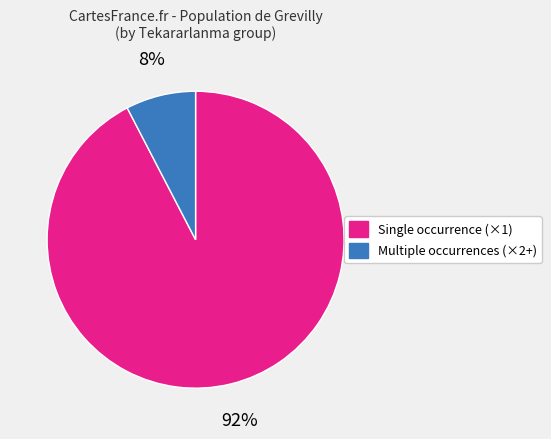

Is there a majority slice in this chart?

Yes